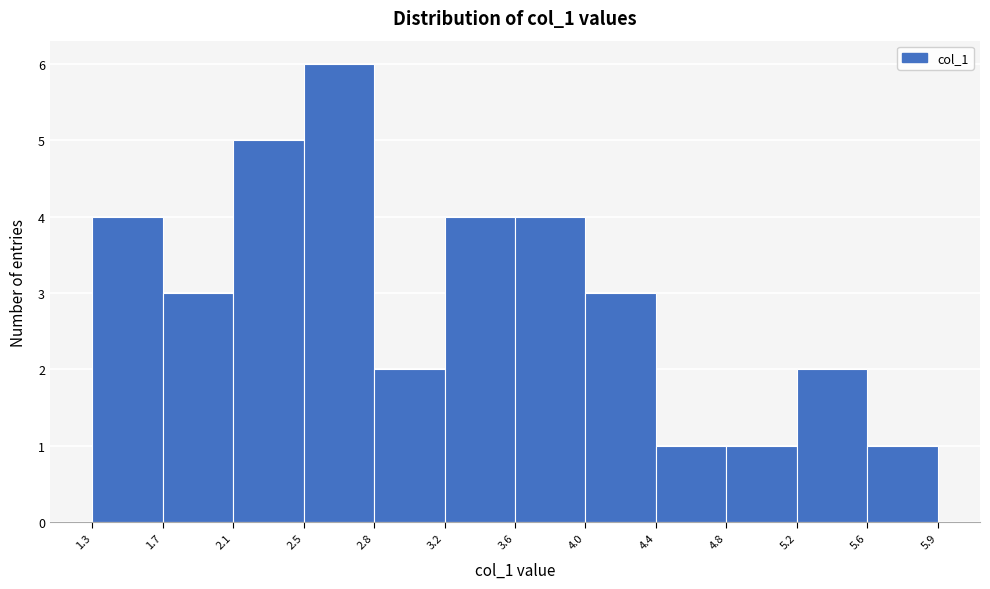

How tall is the bar that spans 4.4 to 4.8 on the x-axis? The values are not printed on the chart, so give them approximately, as read against the axis.

1